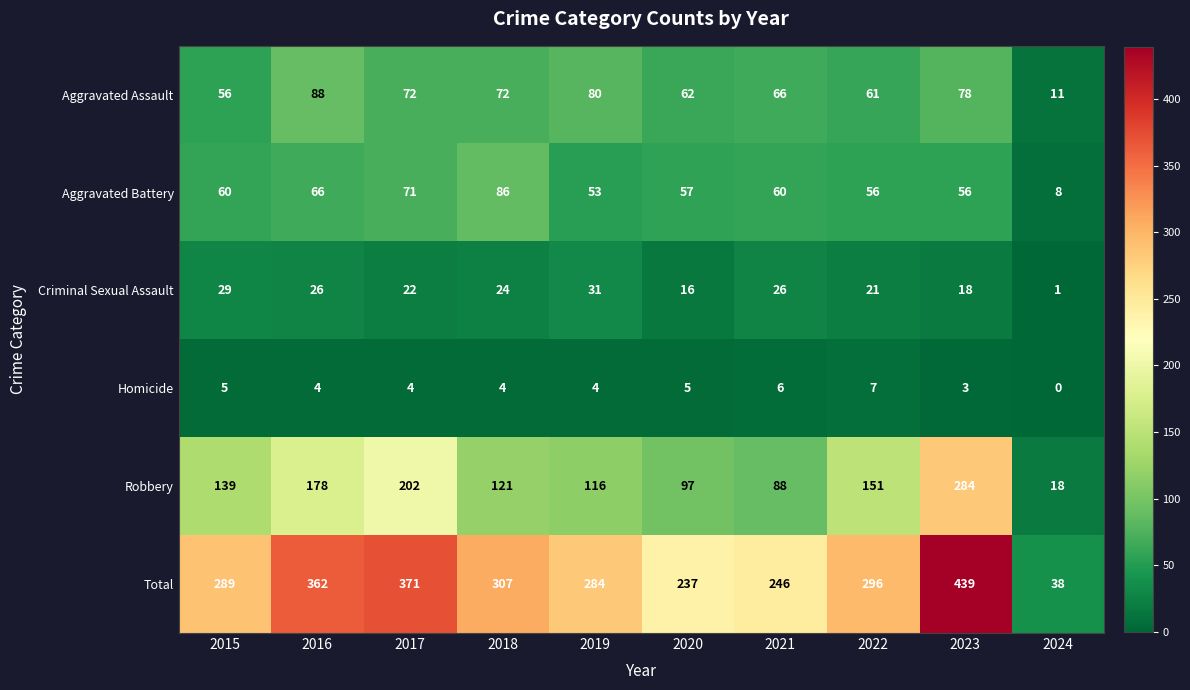

At which label does Criminal Sexual Assault first exceed 24?

2015